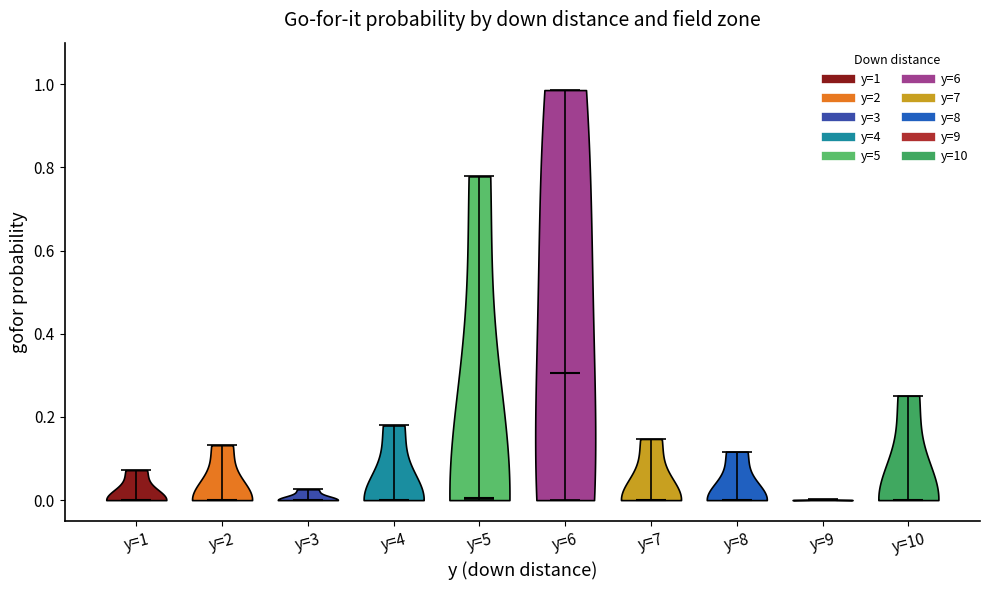

Reading left to right, read every violin against the y-axis: where its median line is, and the lowest and highest points it reaches. The values are not printed on the chart, so give them approximately, as read against the axis.

y=1: median line 0.00, lowest point 0.00, highest point 0.08
y=2: median line 0.00, lowest point 0.00, highest point 0.14
y=3: median line 0.00, lowest point 0.00, highest point 0.02
y=4: median line 0.00, lowest point 0.00, highest point 0.18
y=5: median line 0.00, lowest point 0.00, highest point 0.78
y=6: median line 0.30, lowest point 0.00, highest point 0.98
y=7: median line 0.00, lowest point 0.00, highest point 0.14
y=8: median line 0.00, lowest point 0.00, highest point 0.12
y=9: median line 0.00, lowest point 0.00, highest point 0.00
y=10: median line 0.00, lowest point 0.00, highest point 0.26